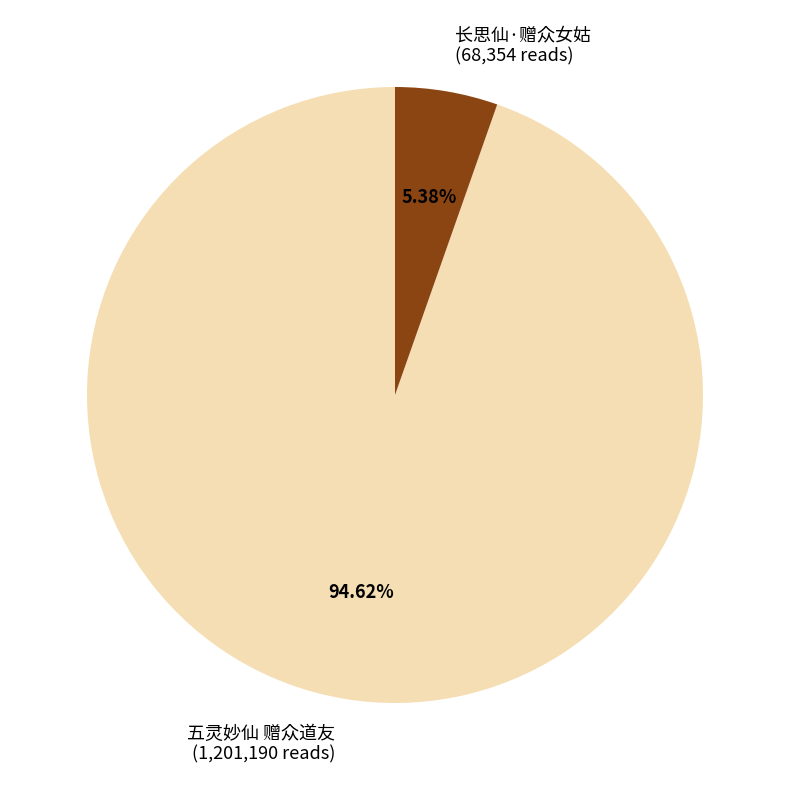

Which slice is the smallest?

长思仙·赠众女姑